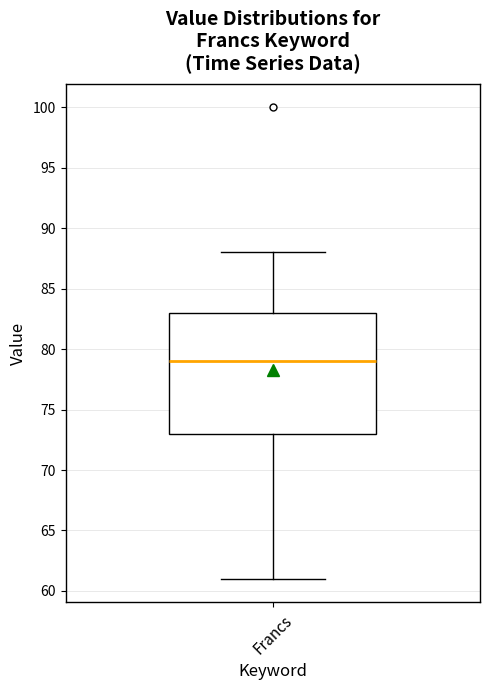

Where is the lower edge of the box for Francs on the y-axis? The values are not printed on the chart, so give them approximately, as read against the axis.

73